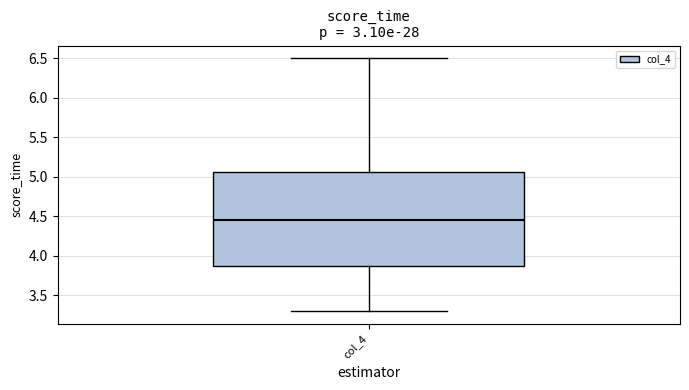

Read this box plot against the y-axis: the position of the median line, the range covered by the box, and the ends of both whiskers. The values are not printed on the chart, so give them approximately, as read against the axis.

median 4.45, box 3.90 to 5.05, whiskers 3.30 to 6.50